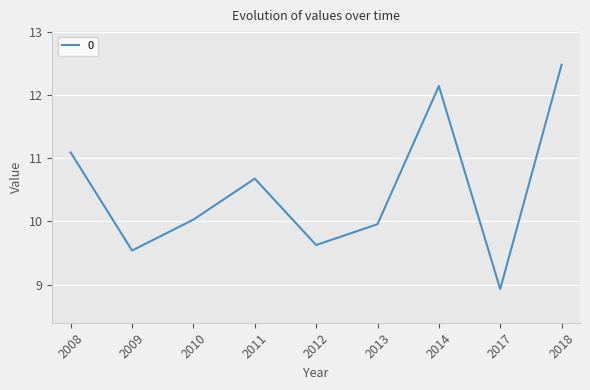

How many values are below 10?

4